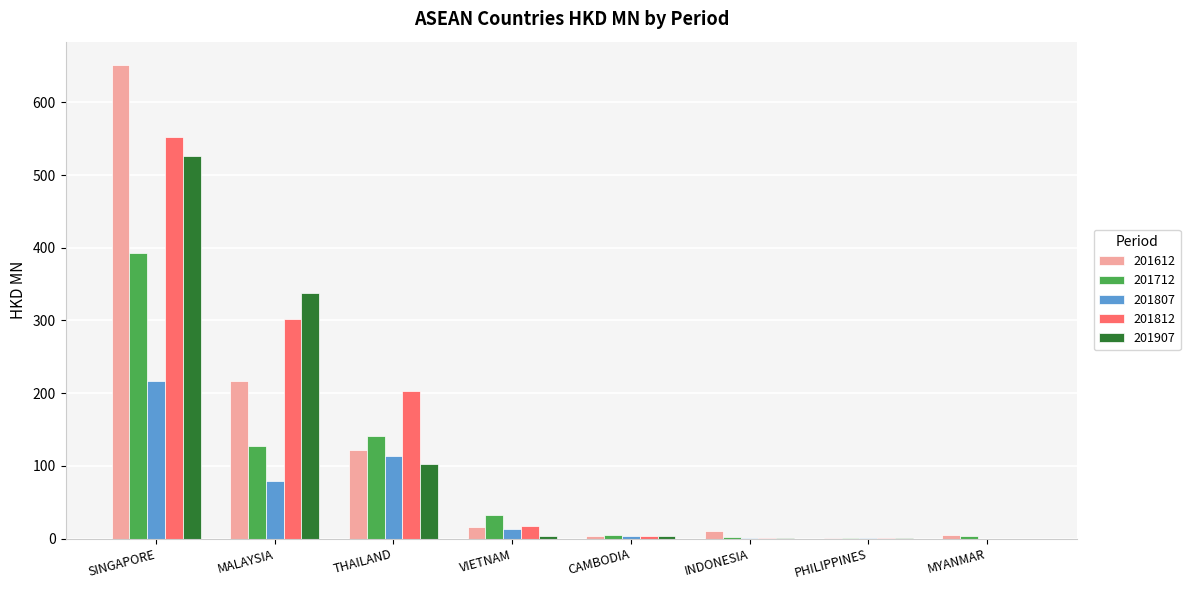

Is it true that 201612 equals 61.5 at MALAYSIA?

False